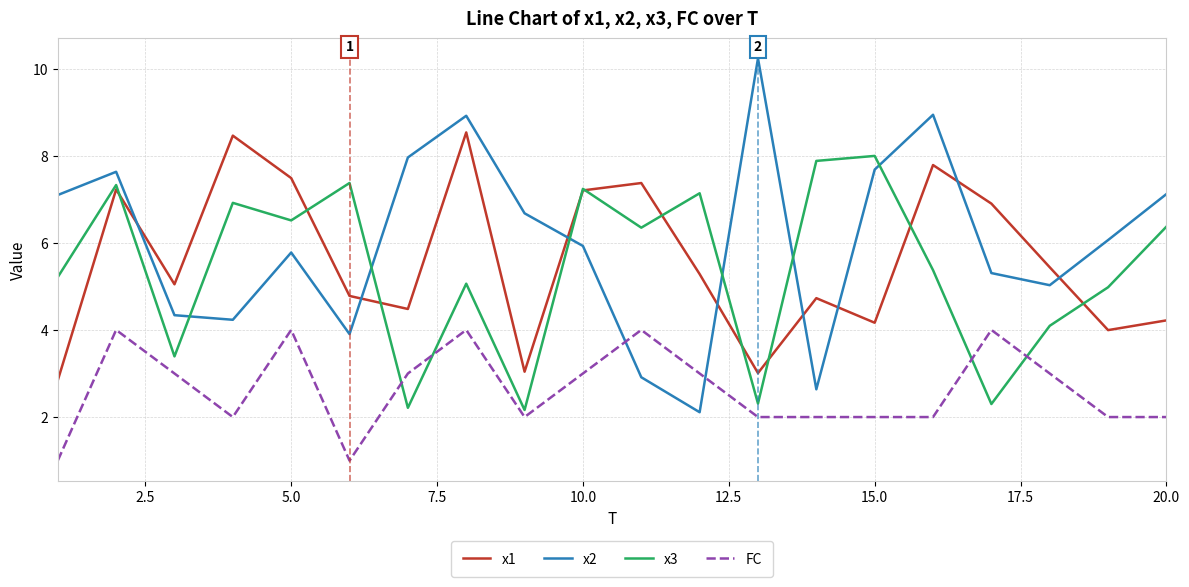

What is the minimum value shown in the chart?

1.0